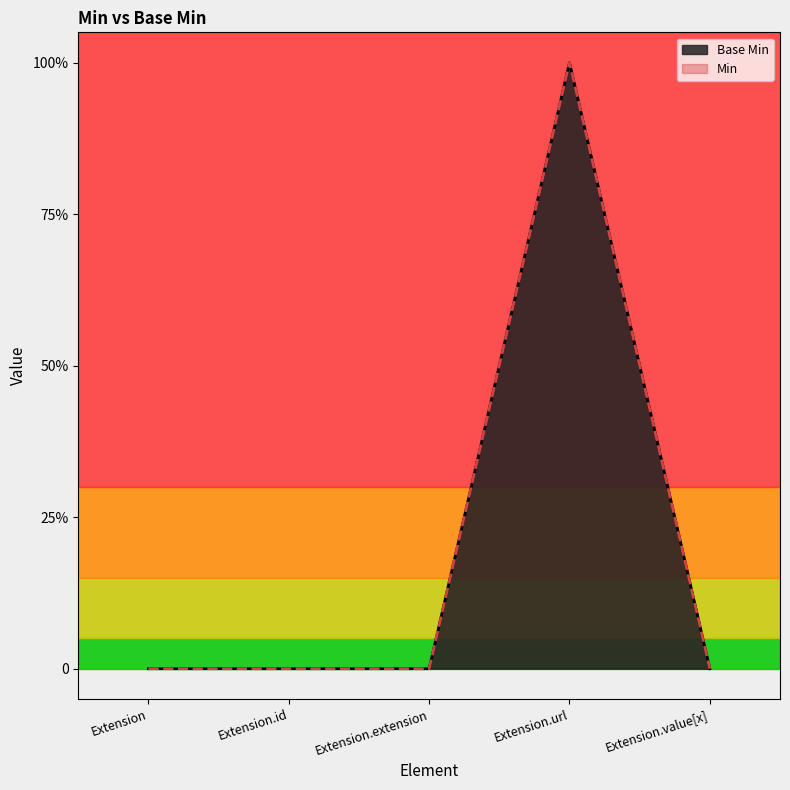

Is the value of Min at Extension.id greater than the value of Base Min at Extension.id?

No